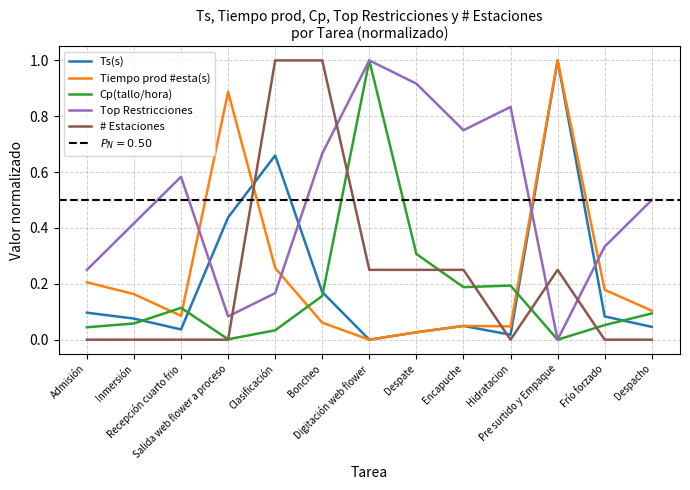

Between Clasificación and Pre surtido y Empaque, which is larger?

Pre surtido y Empaque